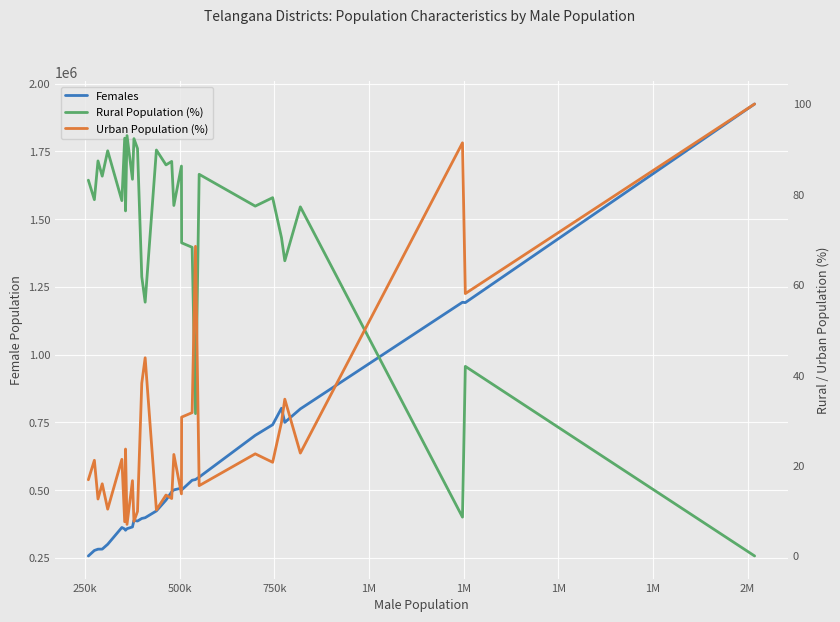

True or false: Urban Population (%) and Females cross at least once.

False